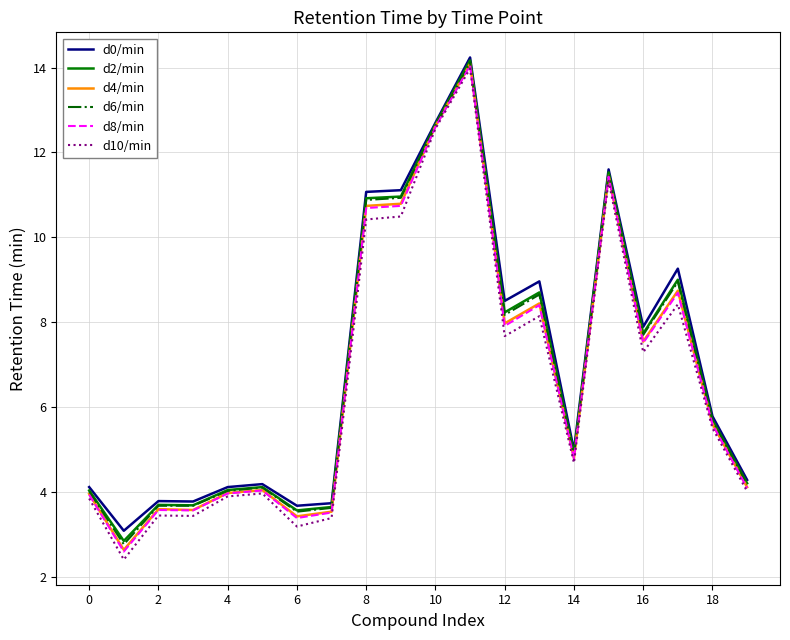

What is the maximum value for d6/min?

14.1